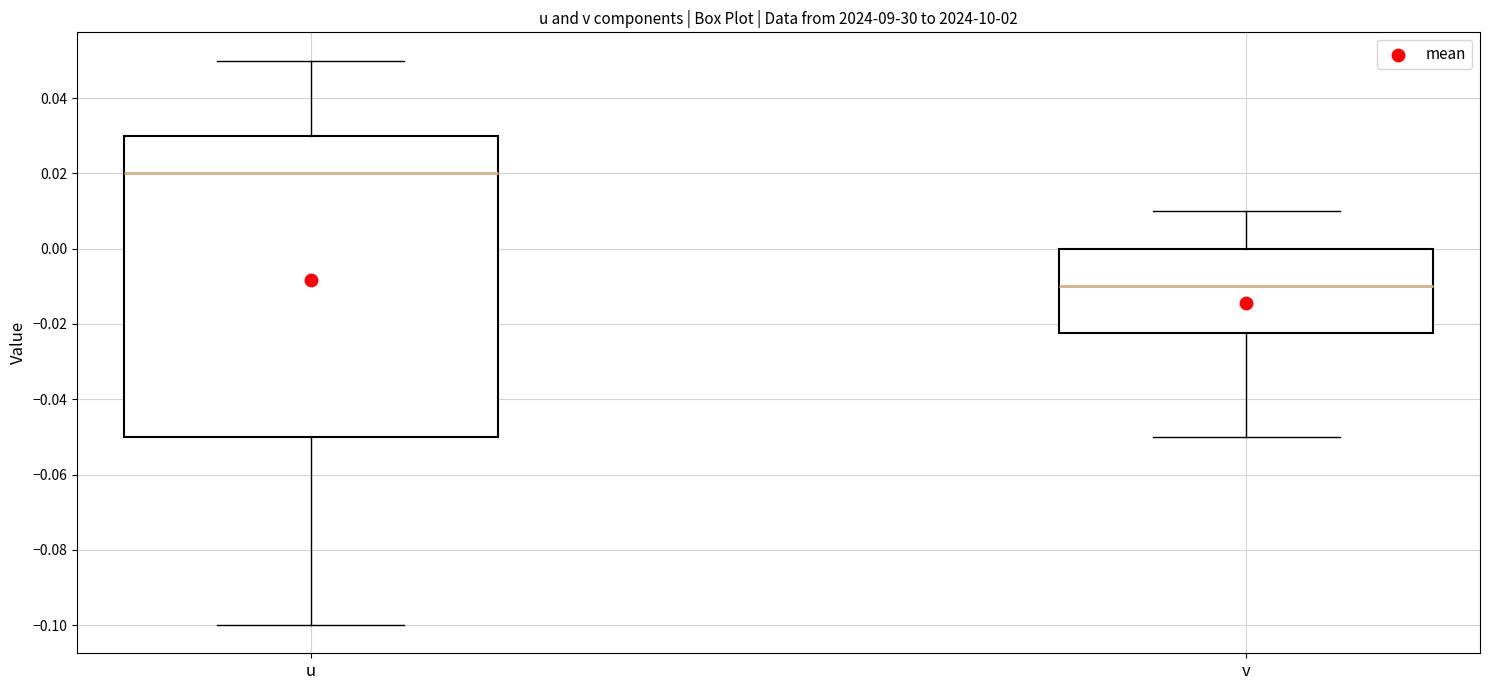

Which box has the lowest median line?

v